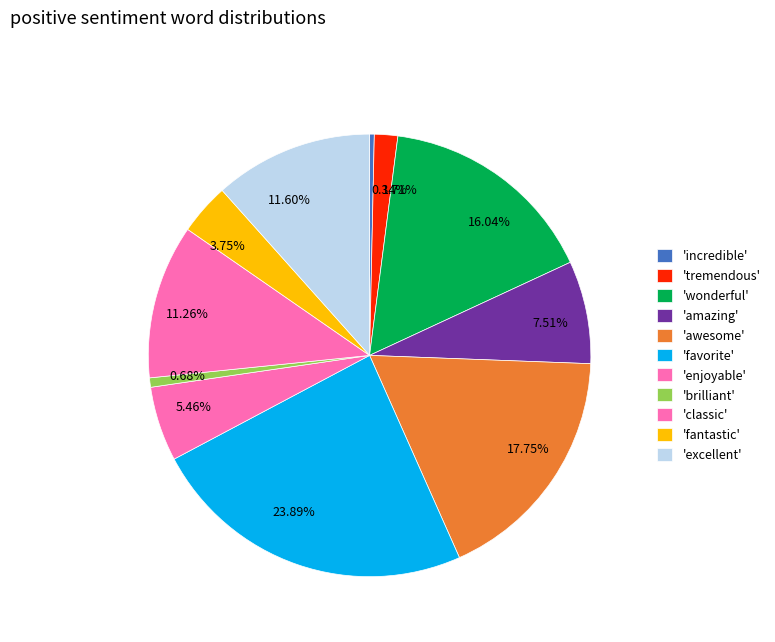

Count the number of slices in the pie.

11